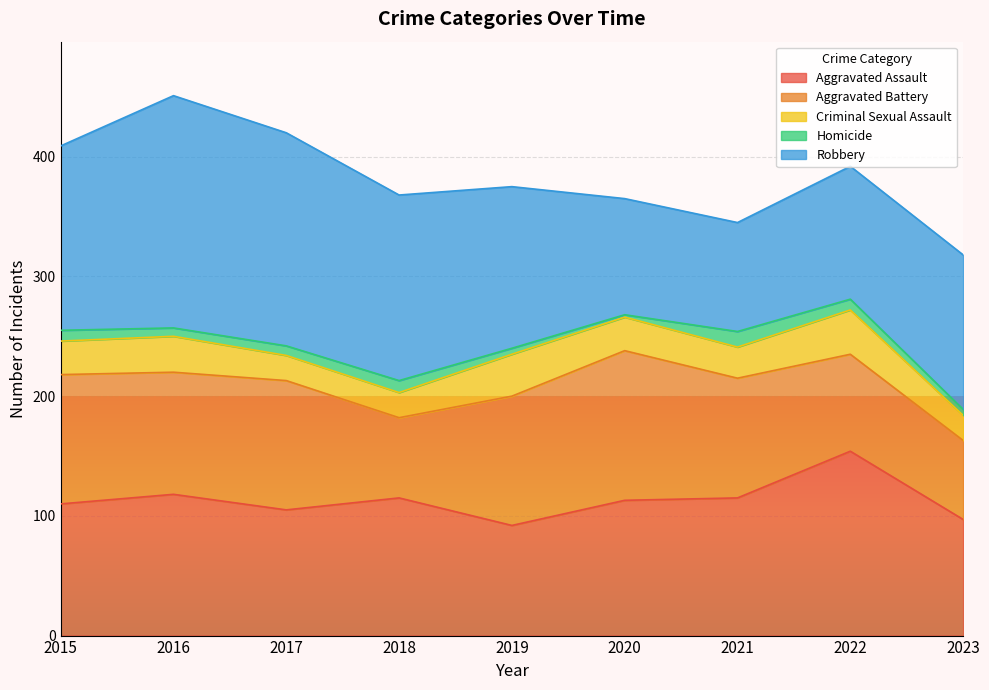

How many lines are shown in the chart?

5